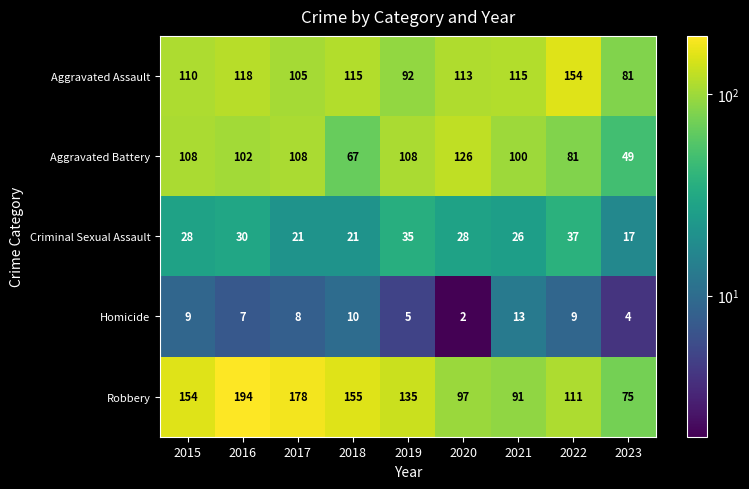

Rank the series at 2022 from highest to lowest value.

Aggravated Assault, Robbery, Aggravated Battery, Criminal Sexual Assault, Homicide